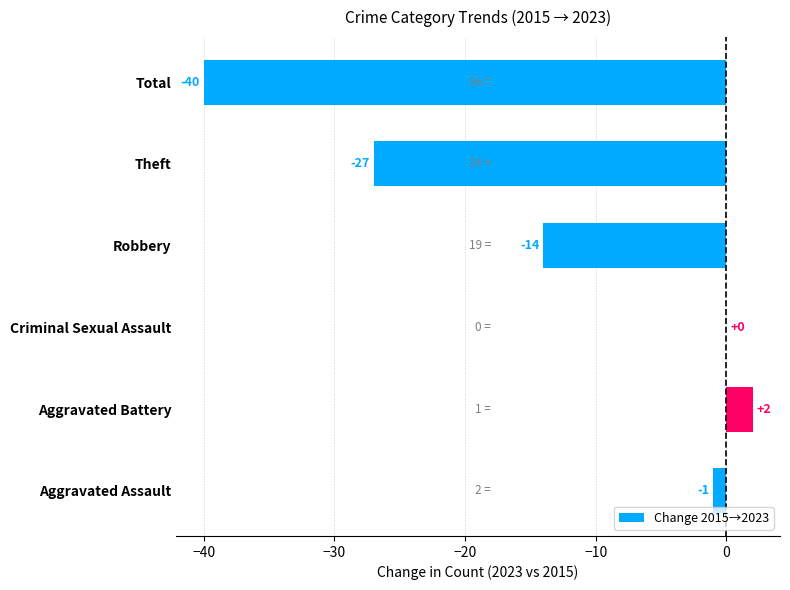

What is the sum of all values?

-80